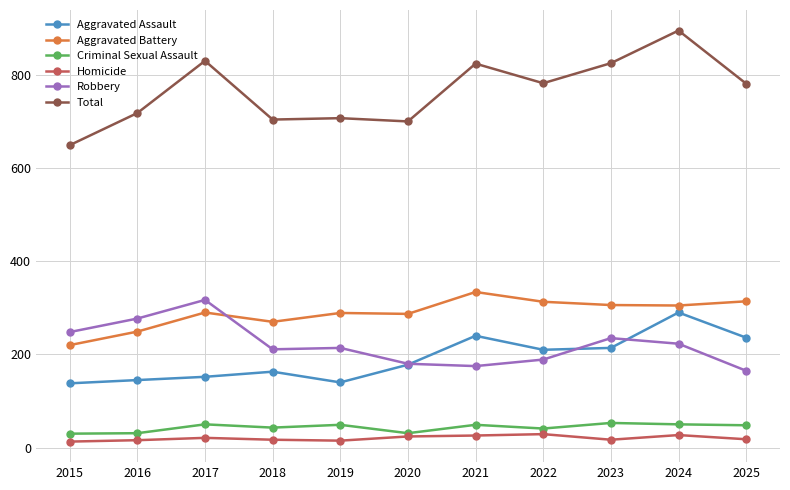

How many distinct data groups are displayed?

6